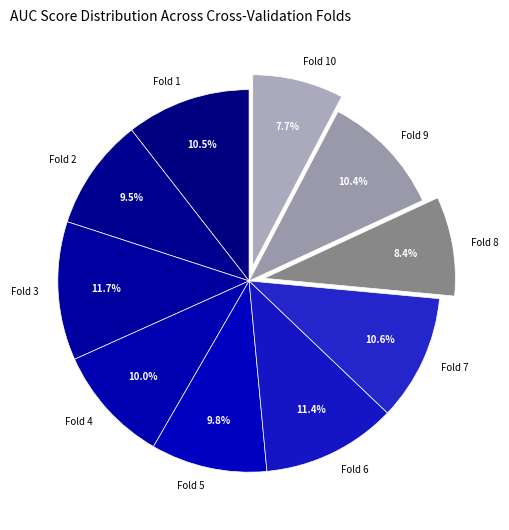

Between Fold 1 and Fold 8, which is larger?

Fold 1